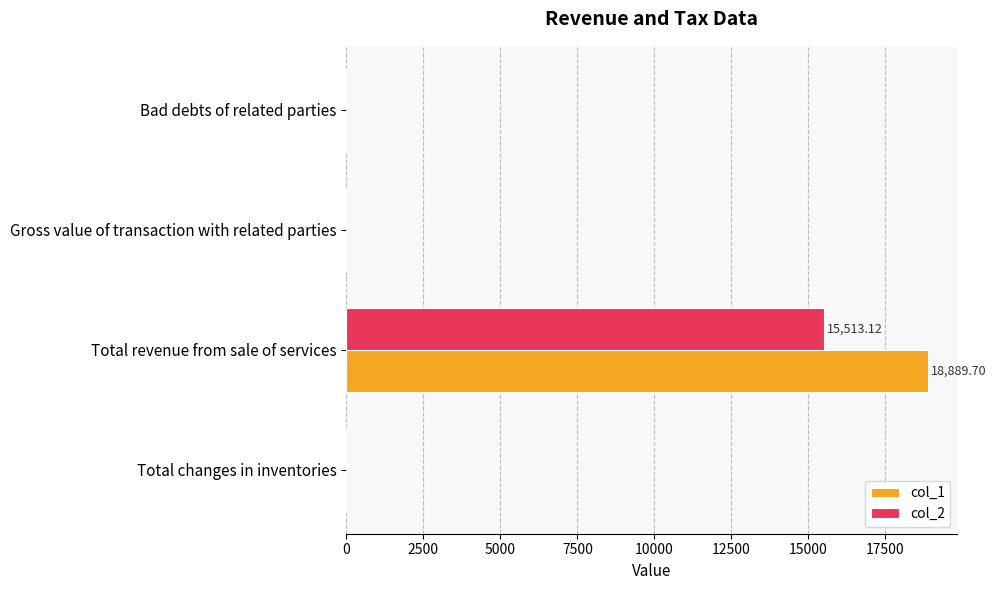

Between Total revenue from sale of services and Bad debts of related parties, which series saw the biggest shift?

col_1